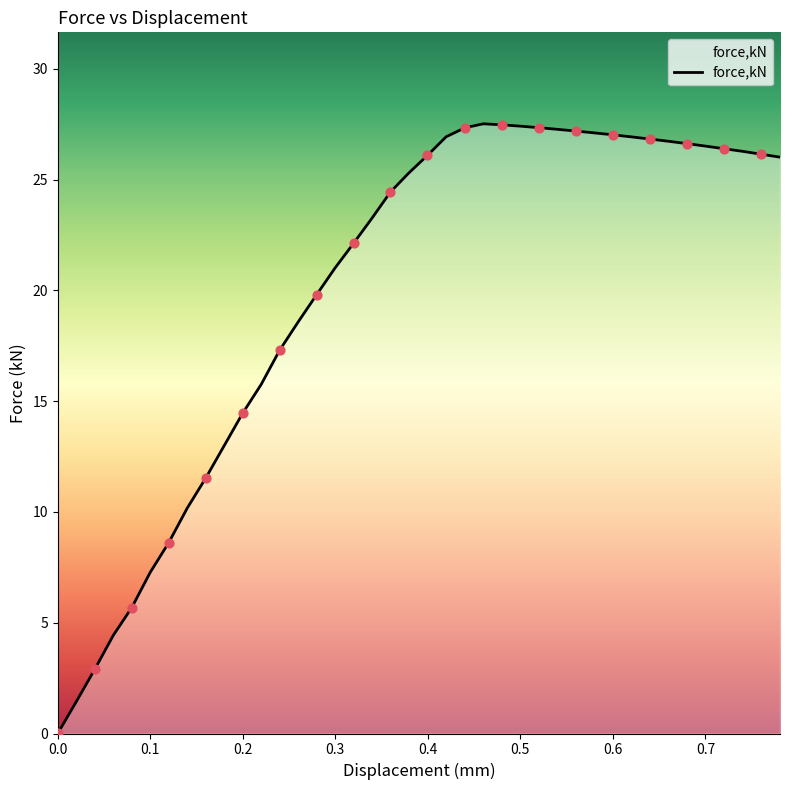

What is the difference between the maximum and minimum values?

27.5